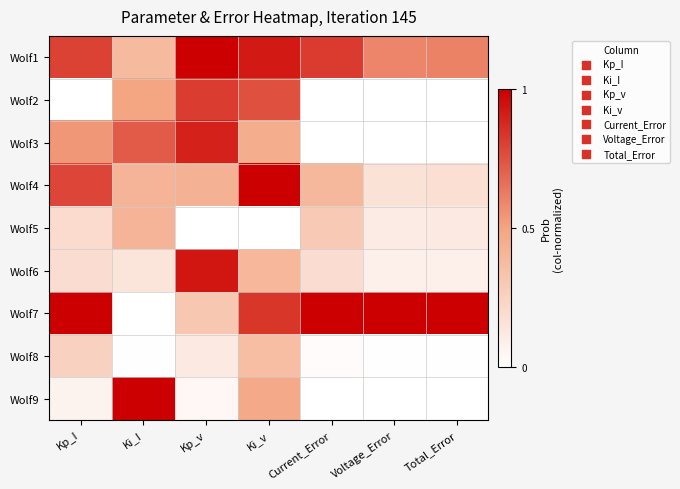

What is the spread (max minus min) of values at Total_Error?

1.0